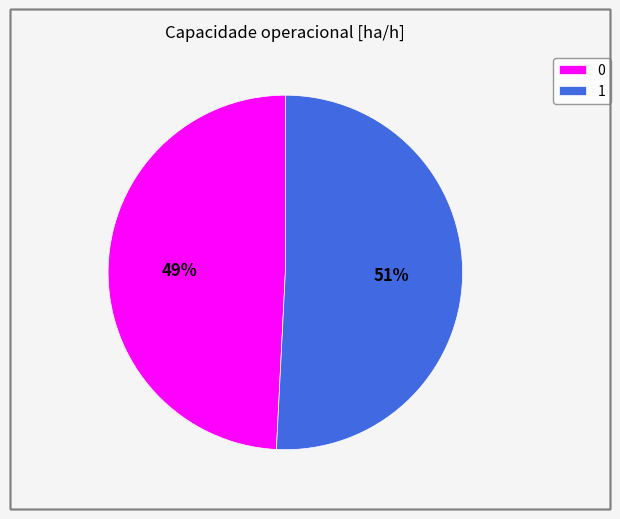

Do 1 and 0 together represent more than half of the pie?

Yes